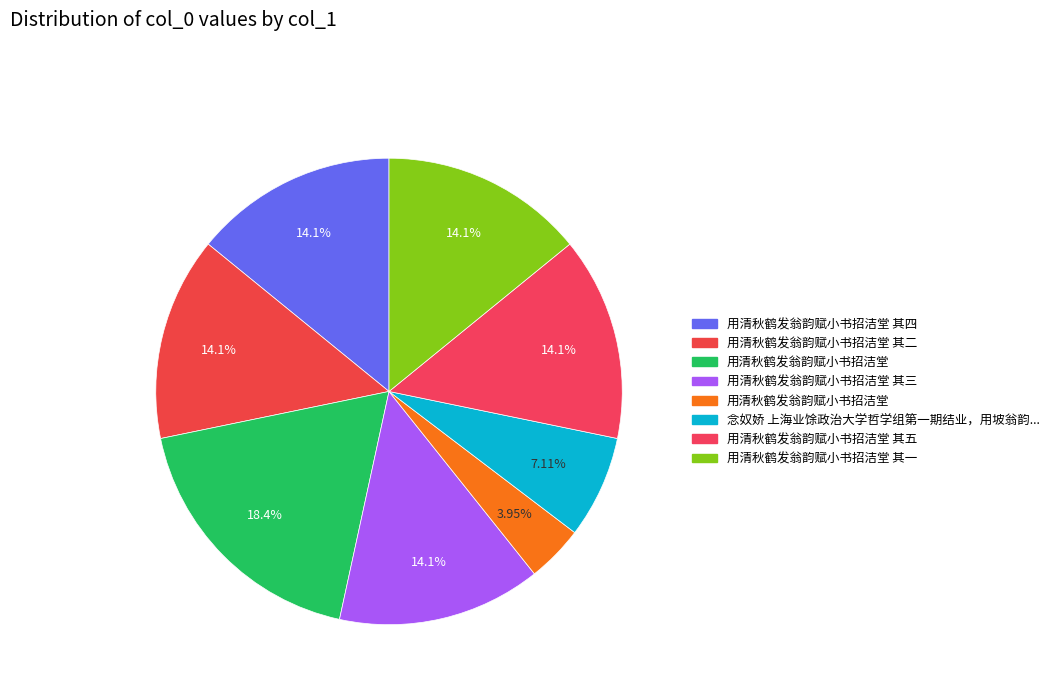

What is the largest slice in the pie chart?

用清秋鹤发翁韵赋小书招洁堂